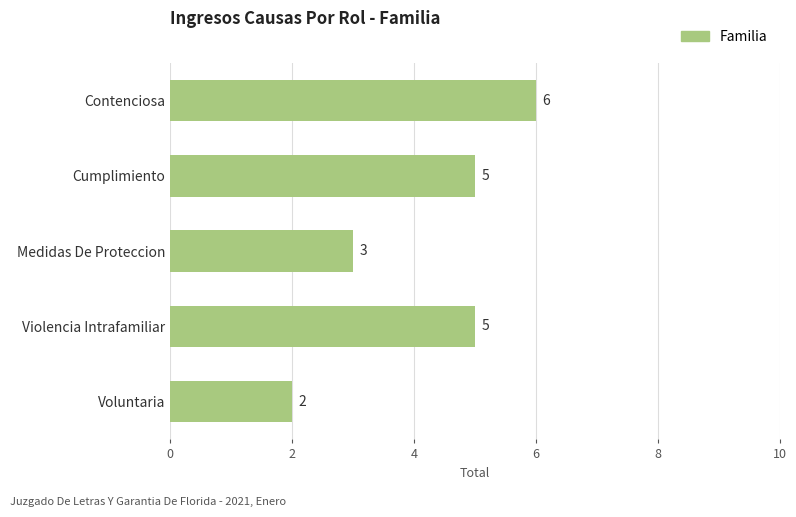

True or false: the data shows 6 at Contenciosa.

True